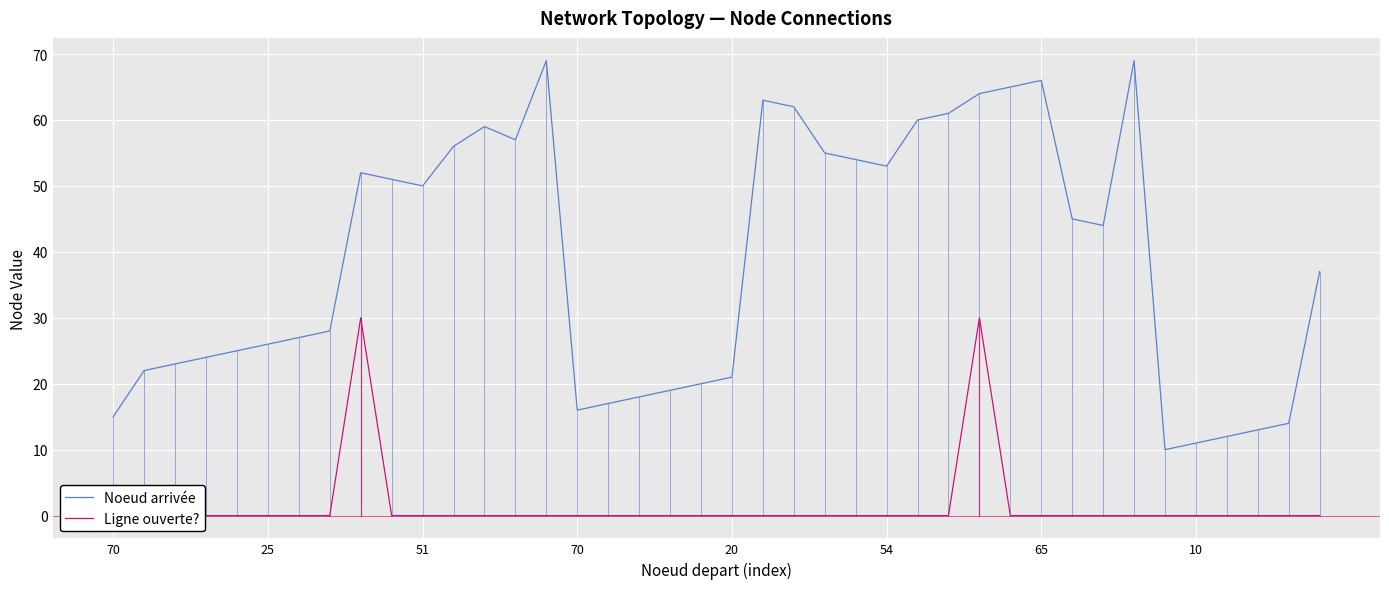

In Noeud arrivée, how many points are higher than both neighbors (excluding endpoints)?

6